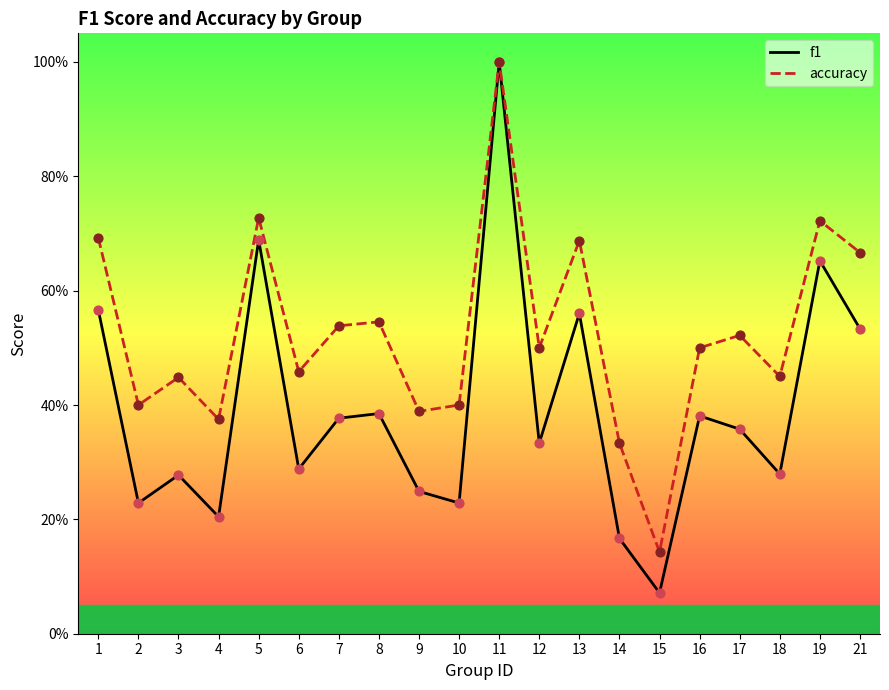

Is the value of accuracy at 9 greater than the value of f1 at 11?

No